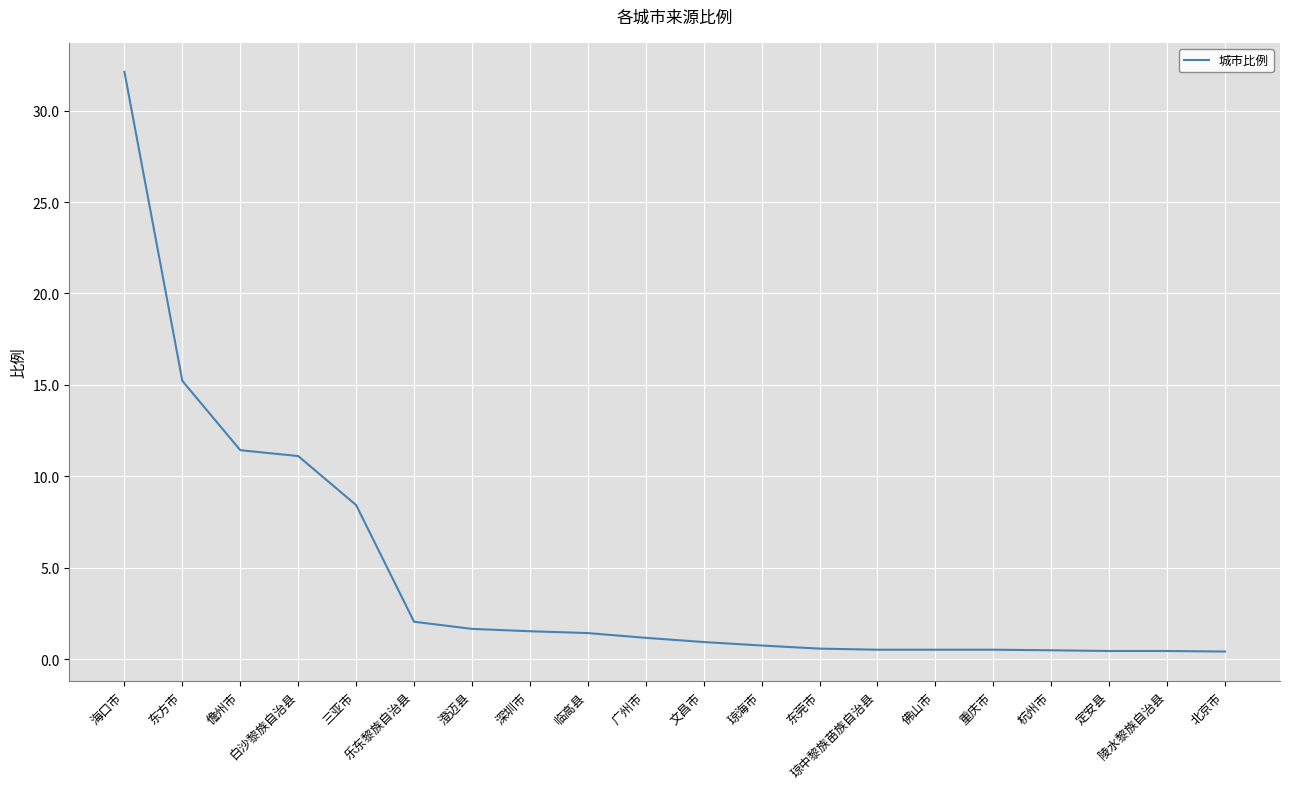

Is it true that the value at 文昌市 is 0.9?

True